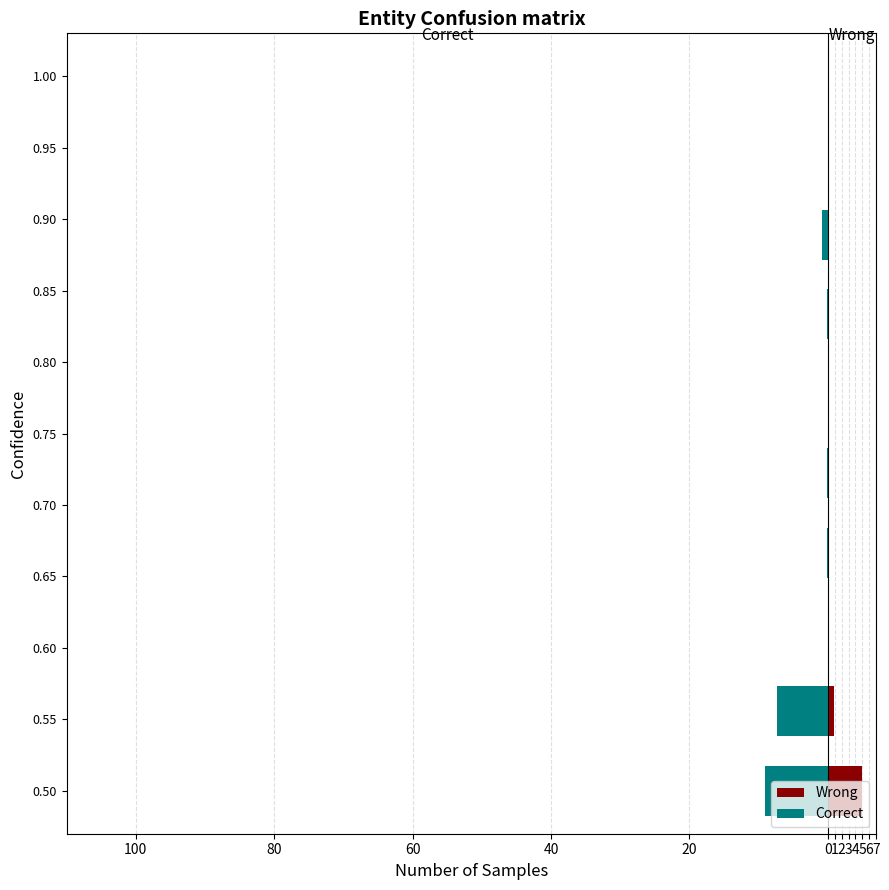

How many data points in Correct are less than 0?

9